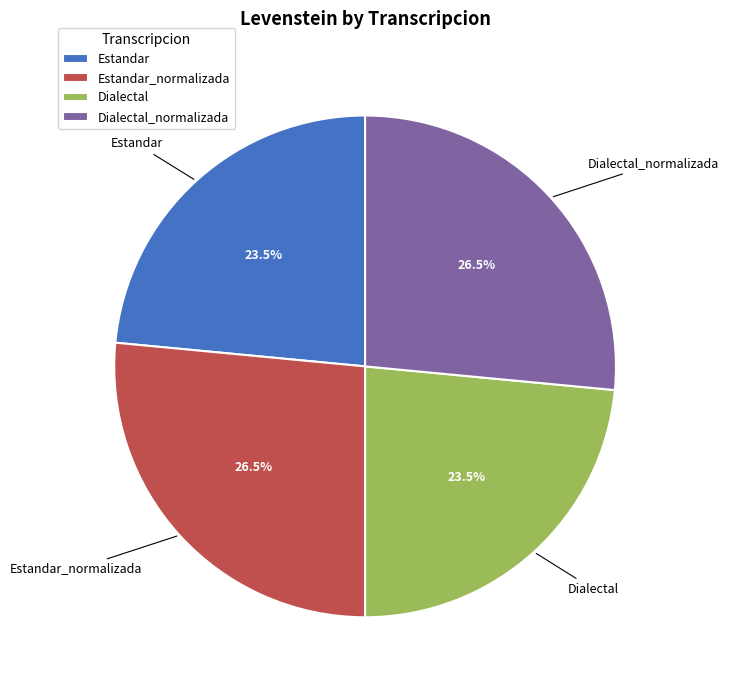

Is there a majority slice in this chart?

No